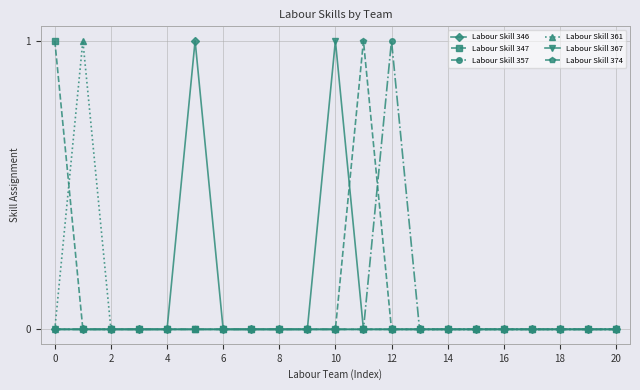

True or false: Labour Skill 346 has more than 0 interior local peaks.

True